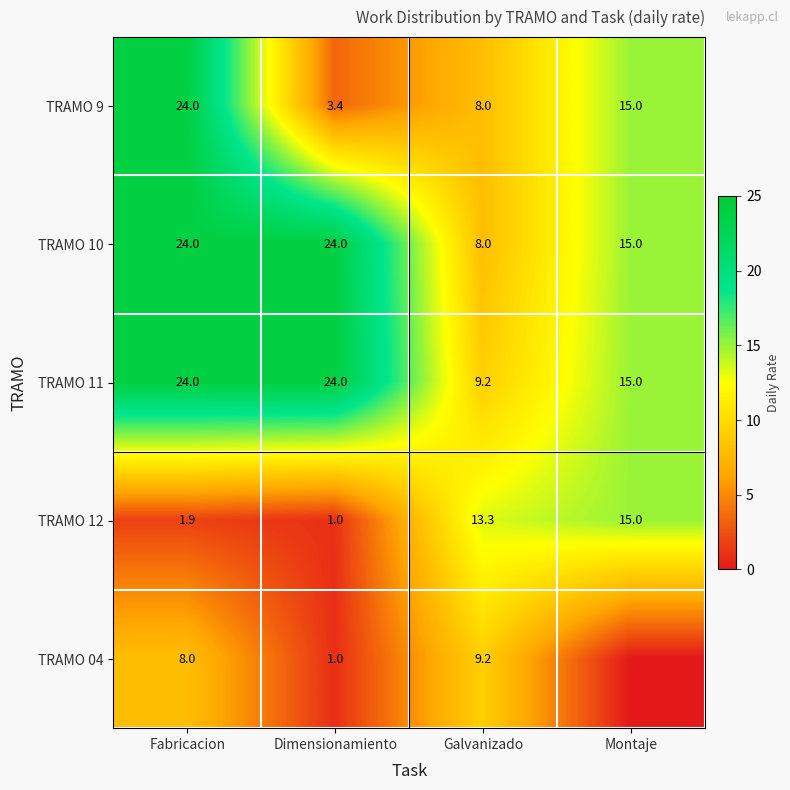

Is it true that TRAMO 11 equals 24.0 at Dimensionamiento?

True